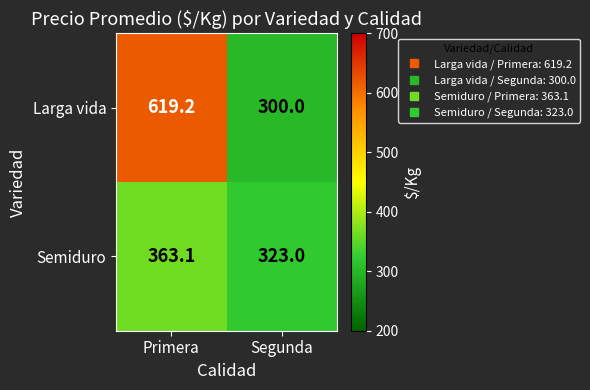

Is it true that Larga vida equals 336.2 at Primera?

False